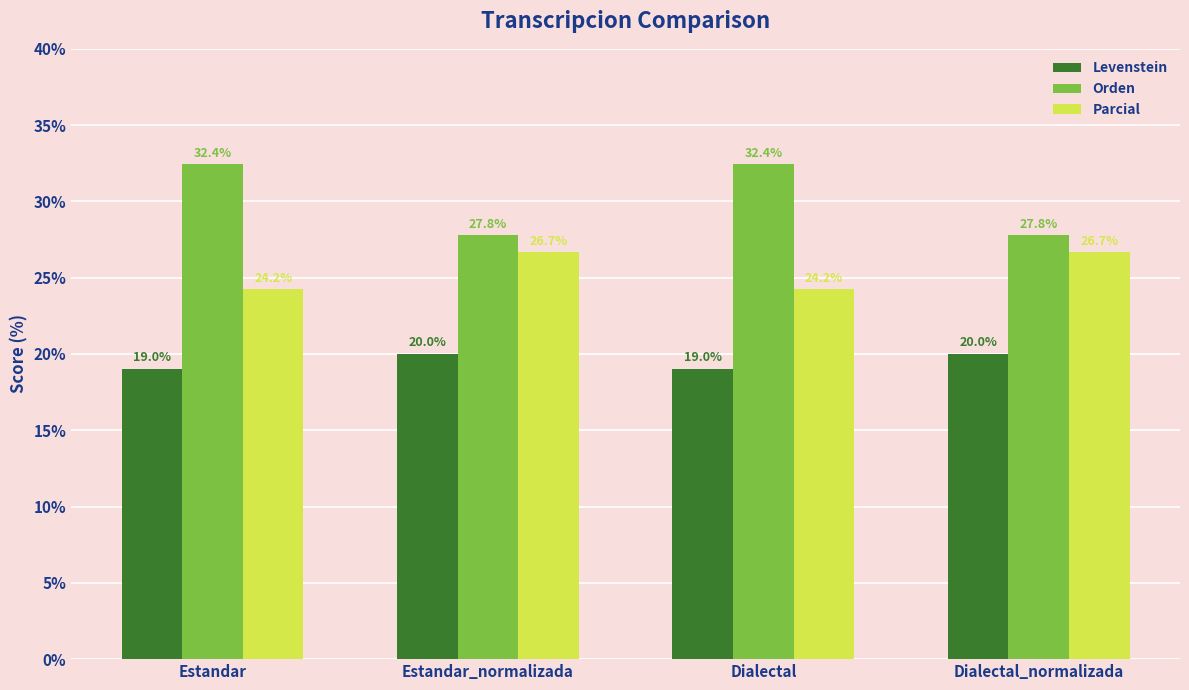

What is the label of the 1st bar from the left?

Estandar